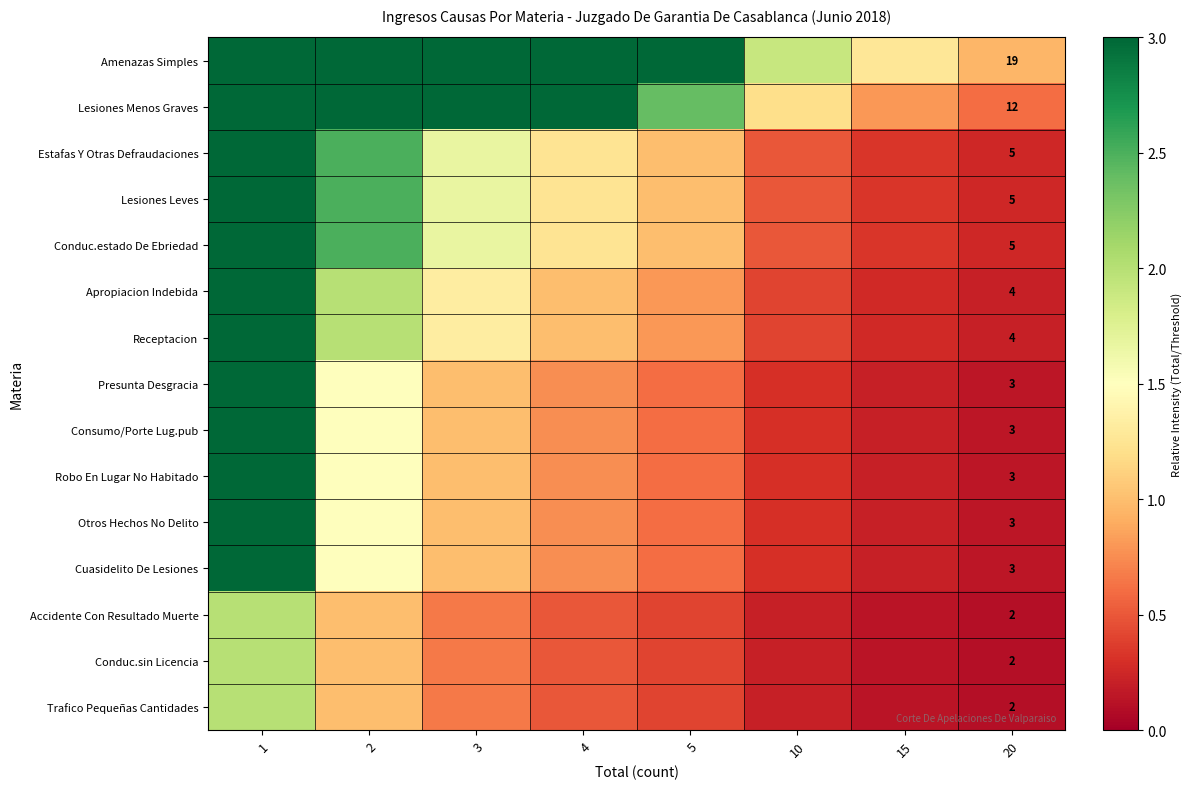

At which label does Lesiones Leves reach its peak?

1